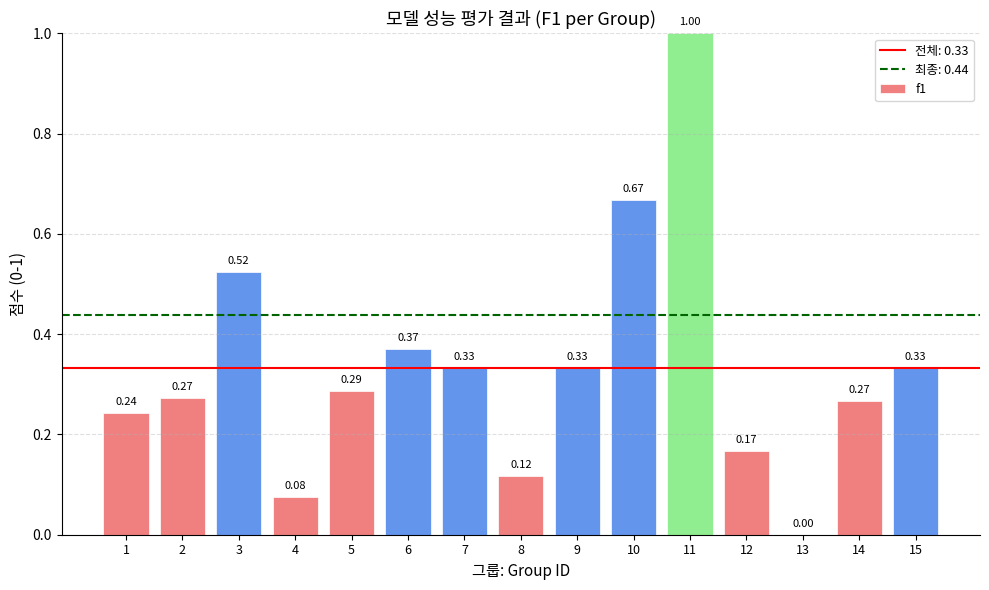

Where is the data nearest to the value 0?

13